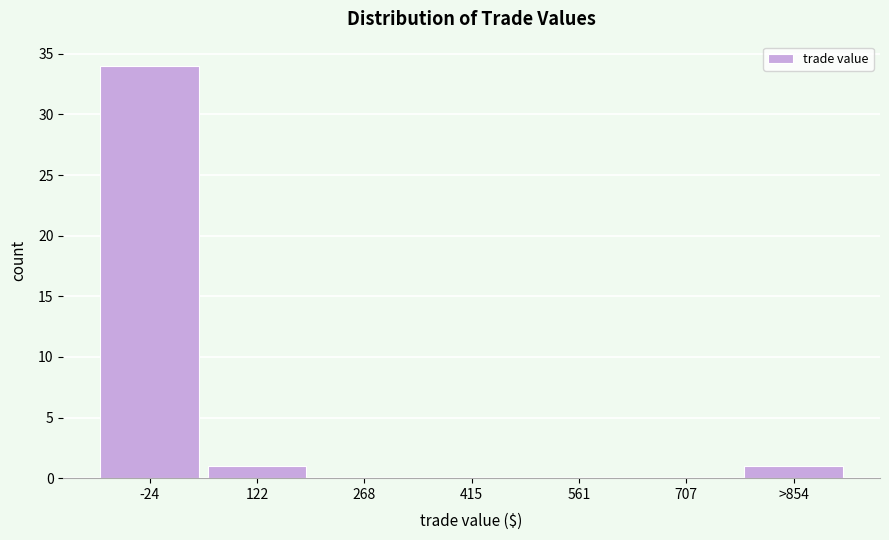

Reading left to right, list all the values displayed in this chart.

-24=34	122=1	268=0	415=0	561=0	707=0	>854=1